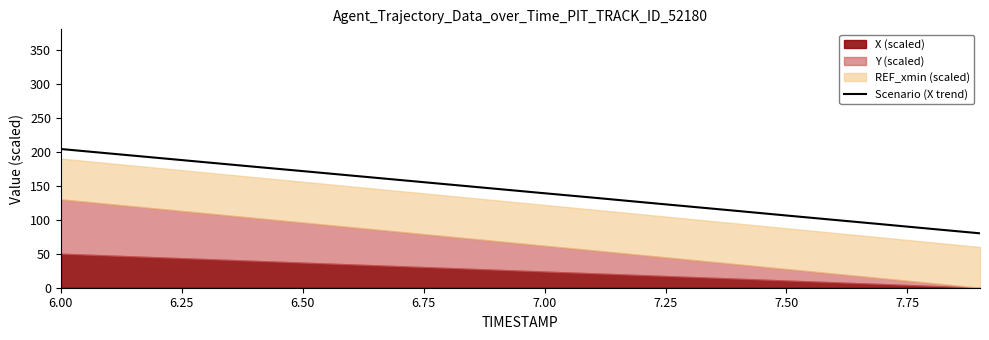

What is the difference between the maximum and minimum values?

124.0